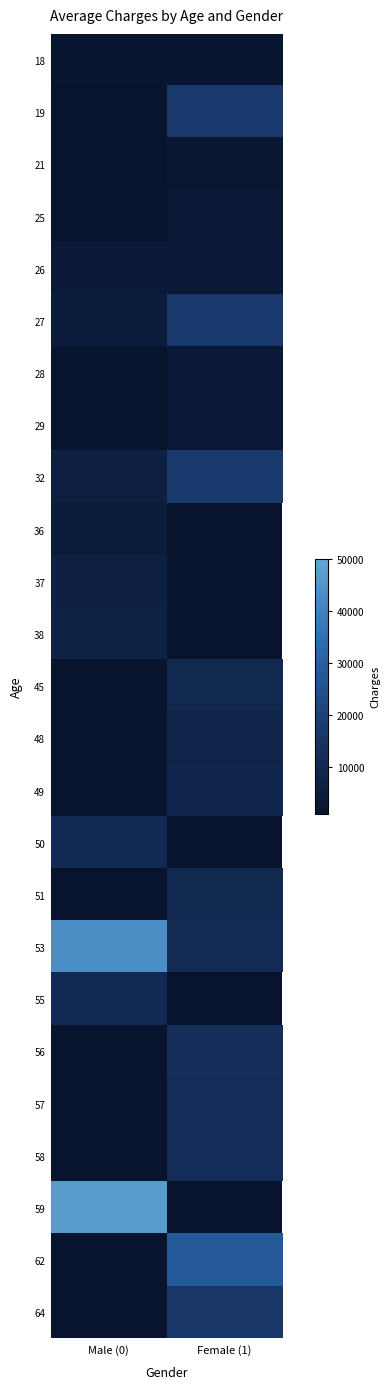

At which label does 48 first exceed 8277?

Female (1)